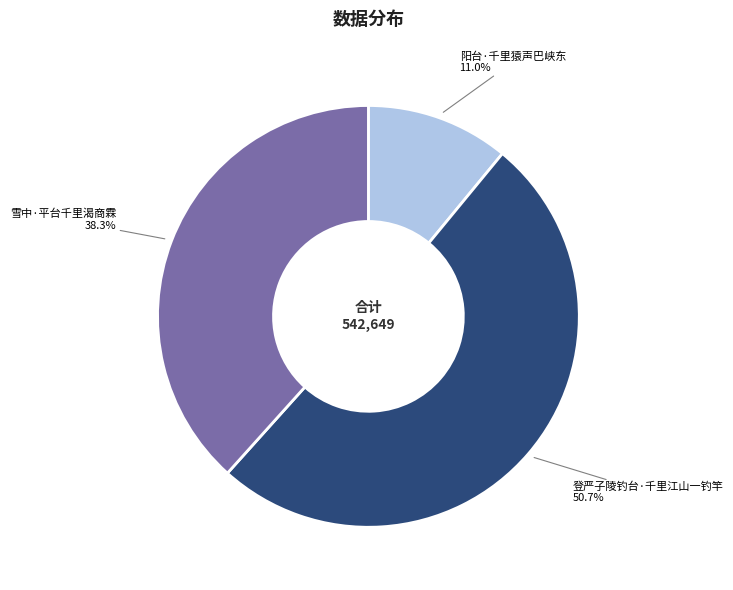

Is there any slice that represents more than half of the pie?

Yes